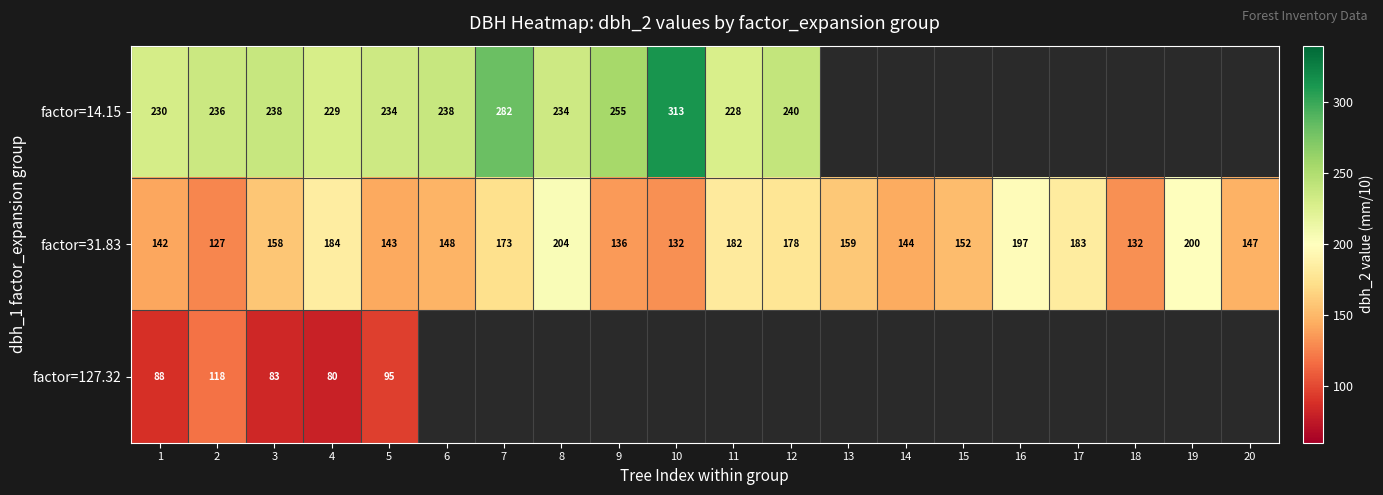

Read the factor=31.83 value at 16, to the nearest 5.

195